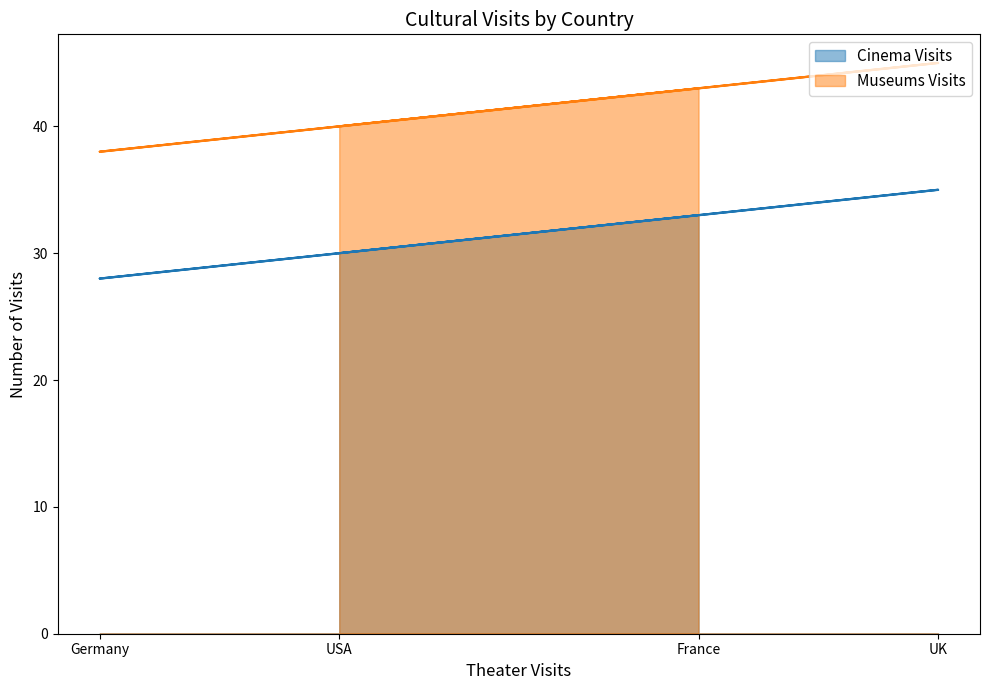

How many lines are shown in the chart?

2